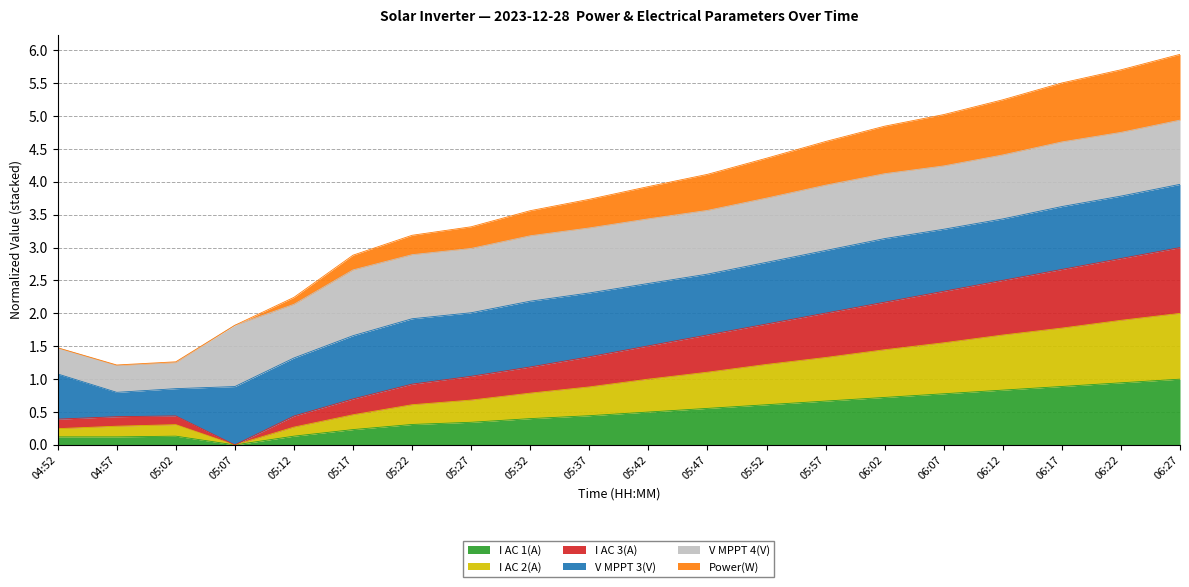

What is the total value across all series at 06:17?

5.5